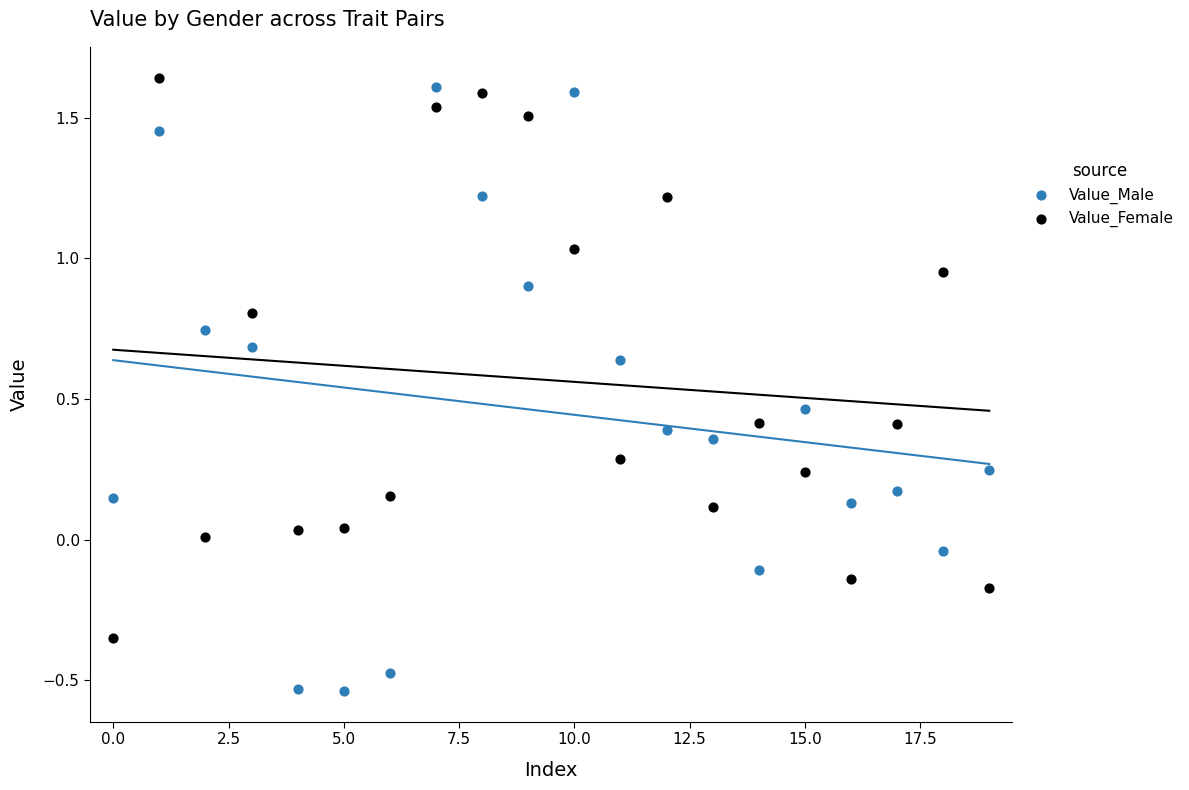

Which series reaches the minimum Y coordinate?

Value_Male